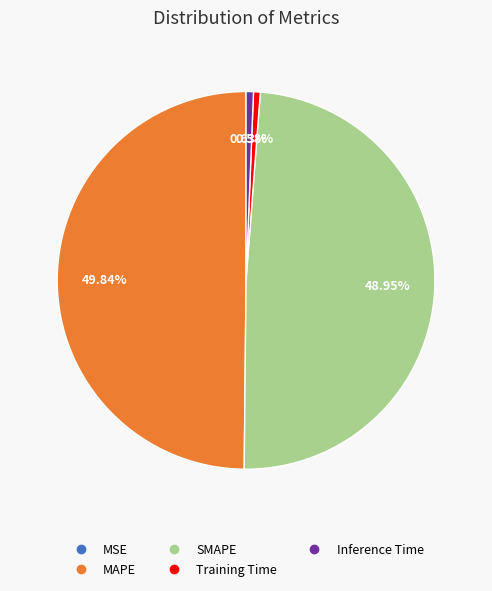

Which slice is the largest?

MAPE